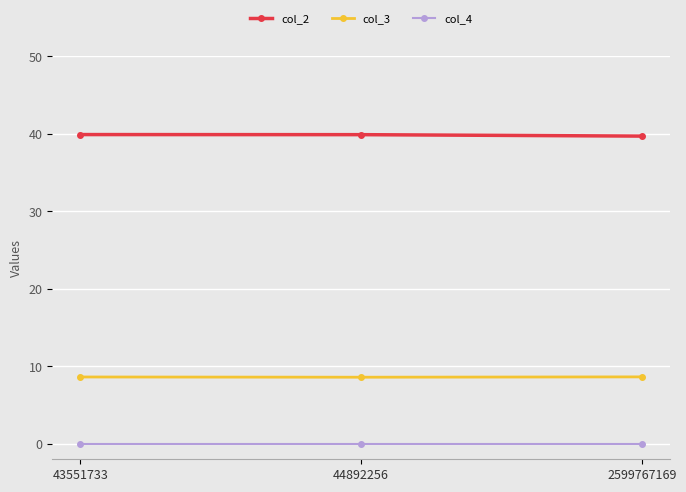

What is the approximate value of col_2 at 43551733?

39.9